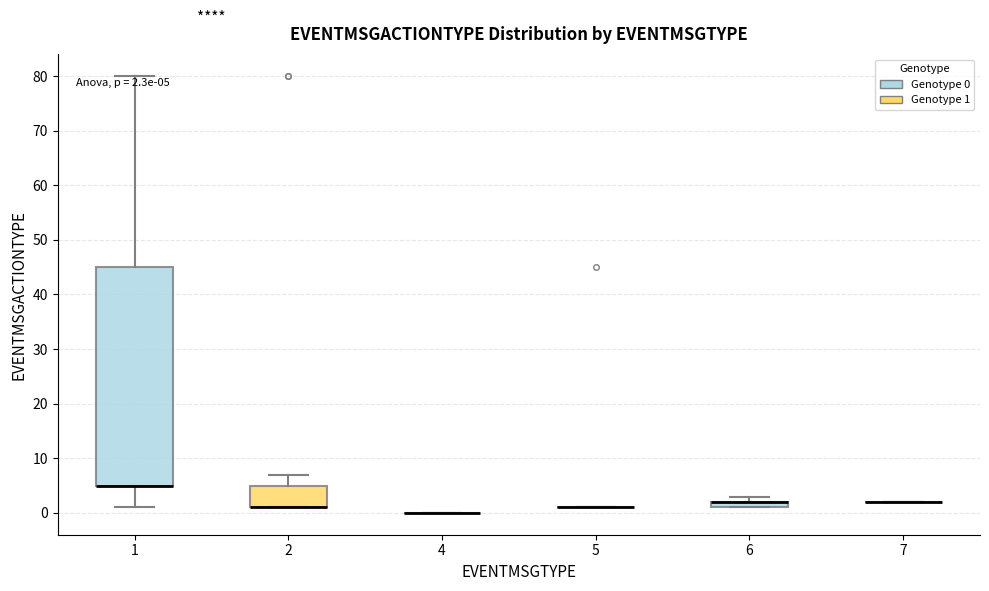

Which box is the tallest, from its lower edge to its upper edge?

1